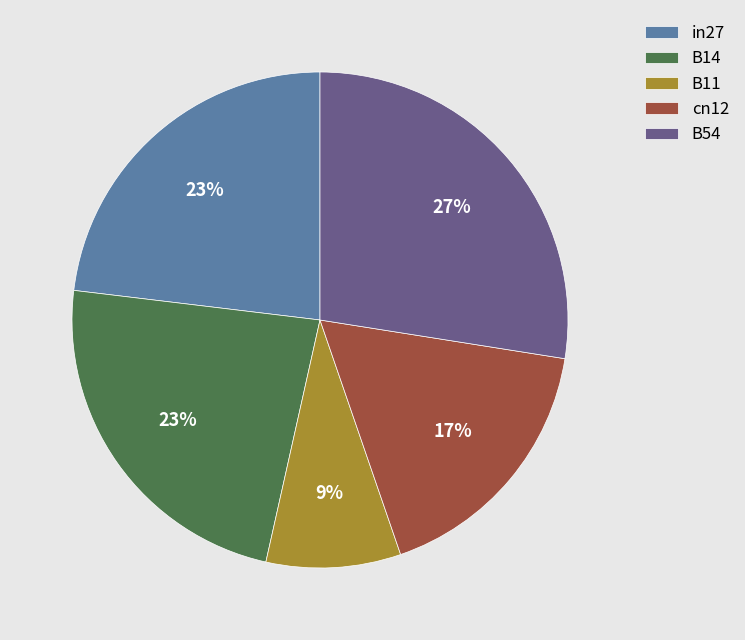

To the nearest percent, what is the combined percentage of in27 and cn12?

40%